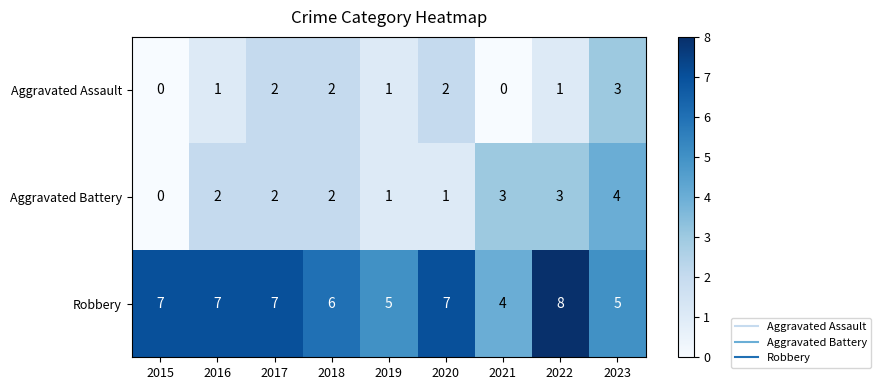

How many Aggravated Assault values are between 1 and 2?

6